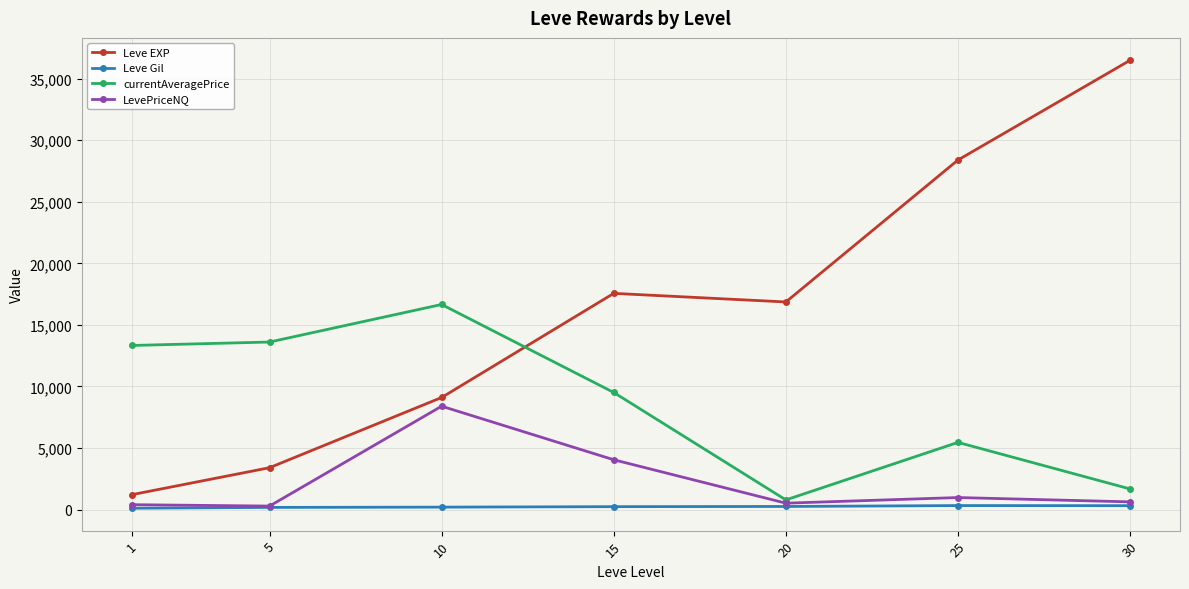

At which label is LevePriceNQ closest to 4343?

15